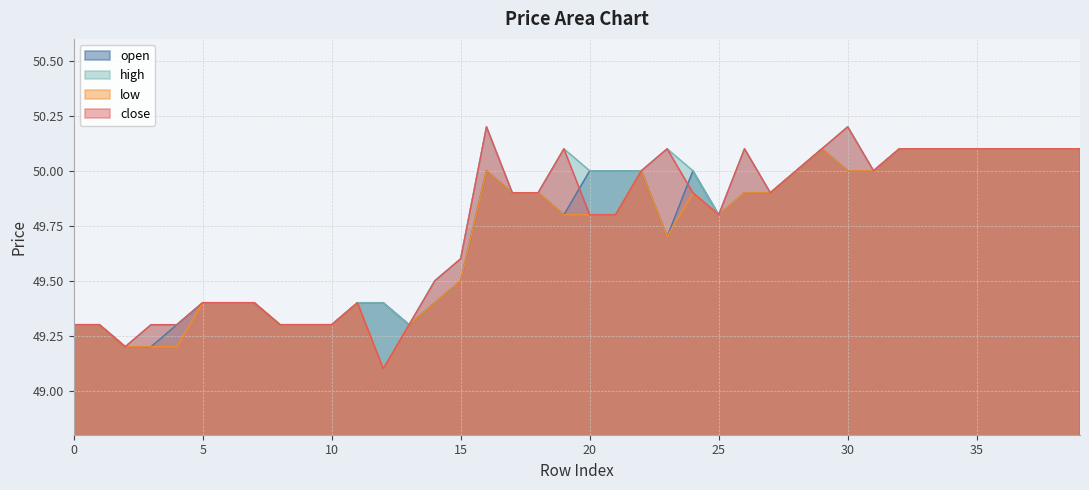

Rank the series by their maximum value, from highest to lowest.

high, close, open, low